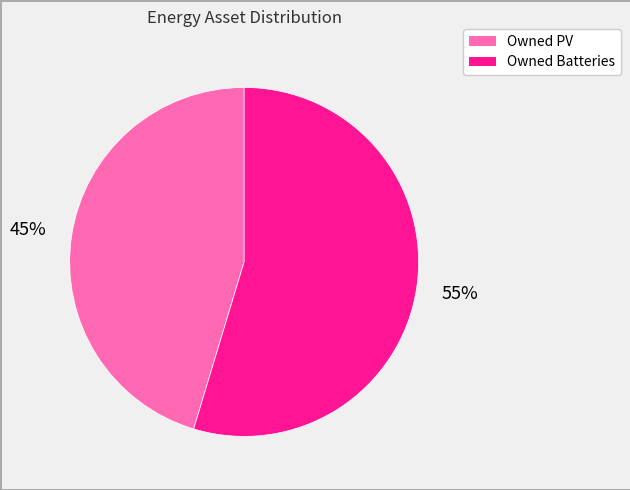

Combined, do Owned Batteries and Owned PV account for over 50%?

Yes